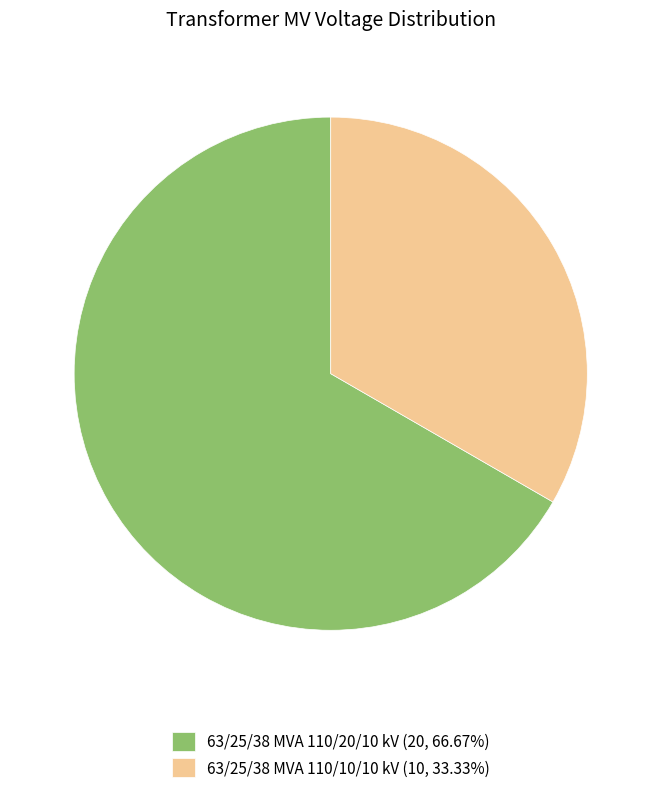

Rank the categories by value from lowest to highest.

63/25/38 MVA 110/10/10 kV, 63/25/38 MVA 110/20/10 kV